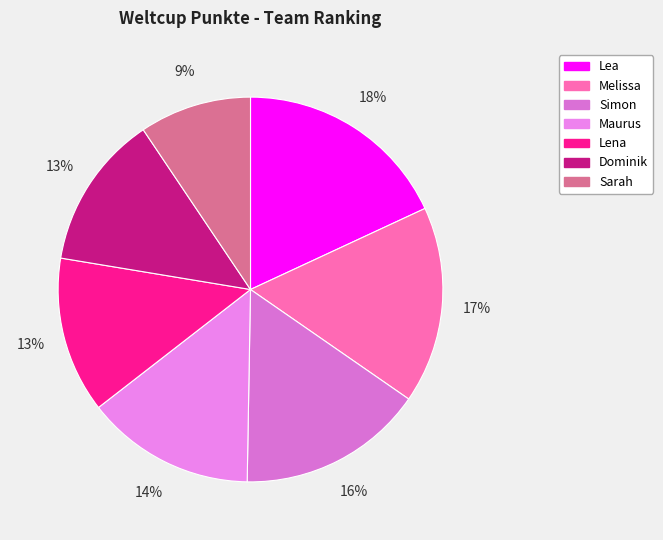

How many slices are in this pie chart?

7